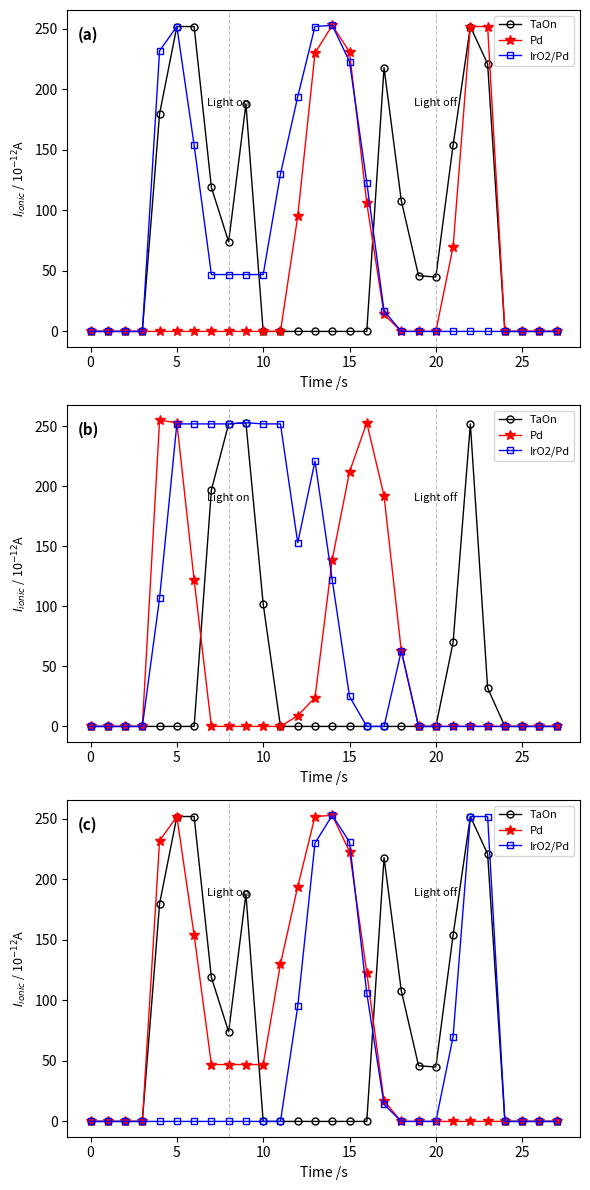

True or false: TaOn and Pd cross at least once.

True